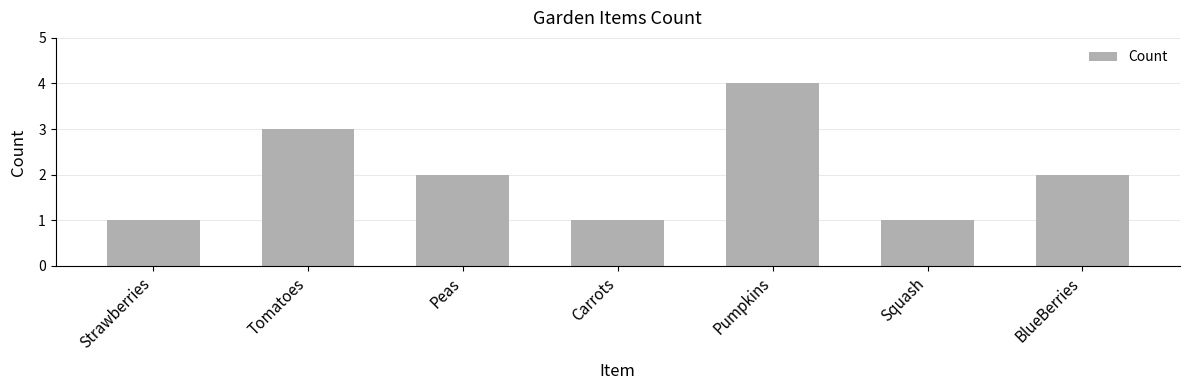

What is the label of the 7th bar from the left?

BlueBerries